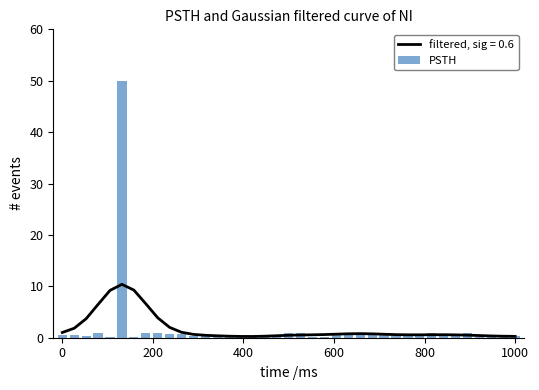

How many bars are there in total?

39